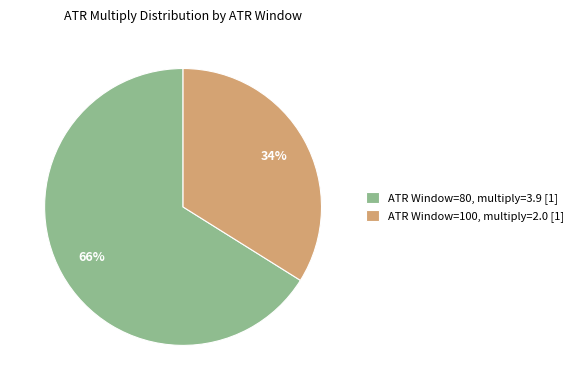

What is the largest slice in the pie chart?

ATR Window=80, multiply=3.9 [1]